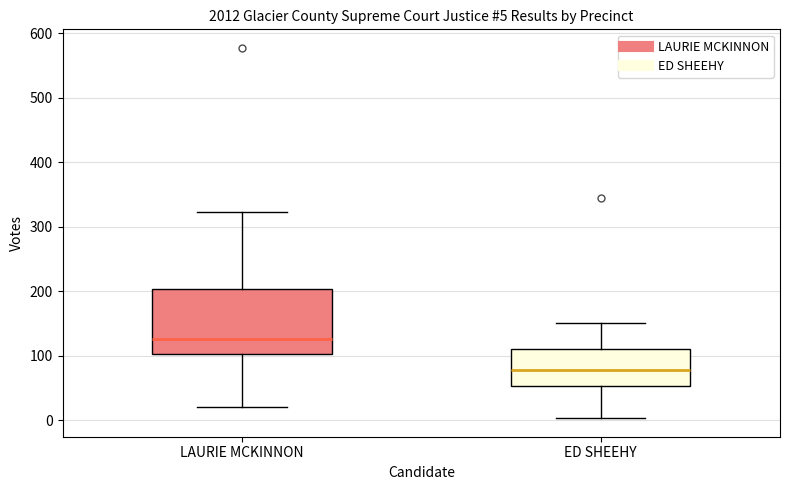

Which box is the tallest, from its lower edge to its upper edge?

LAURIE MCKINNON